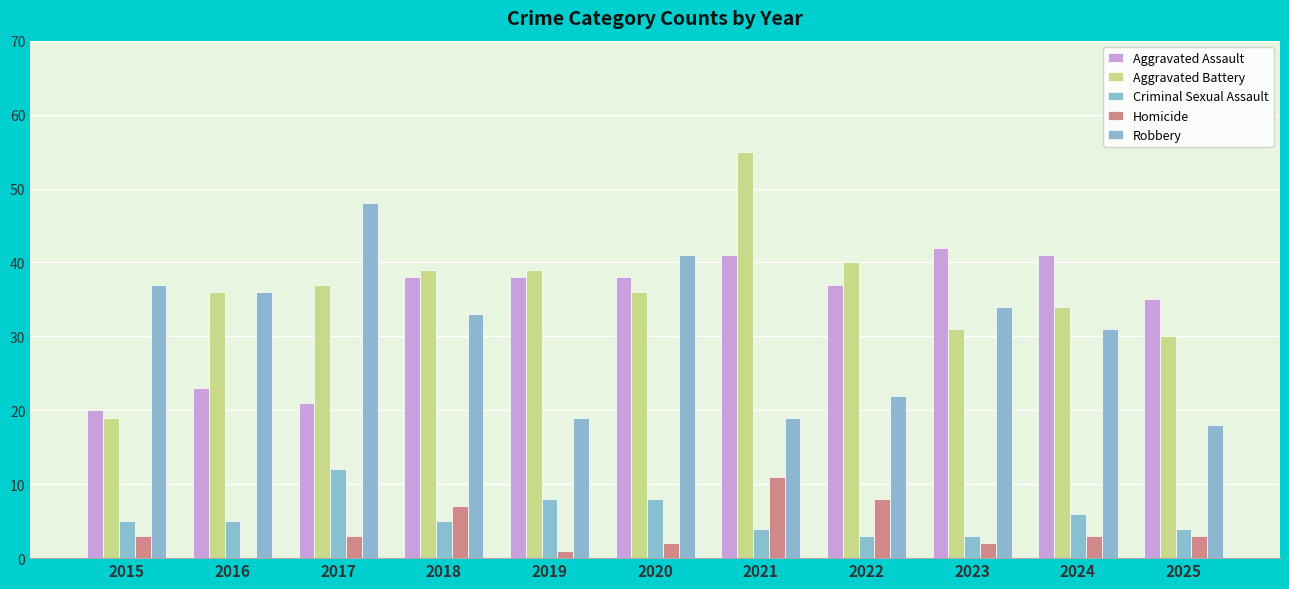

What is the total value across all series at 2018?

122